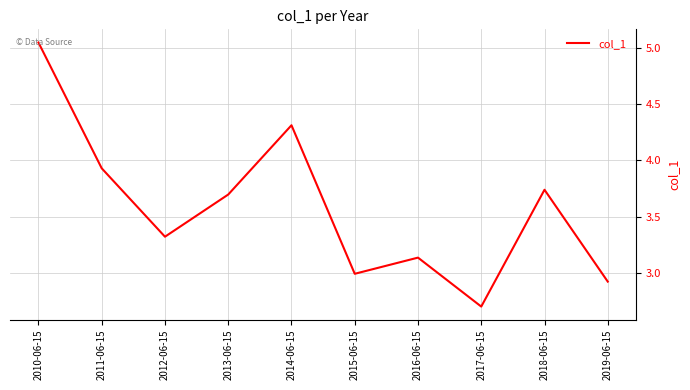

What is the difference between the maximum and minimum values?

2.4